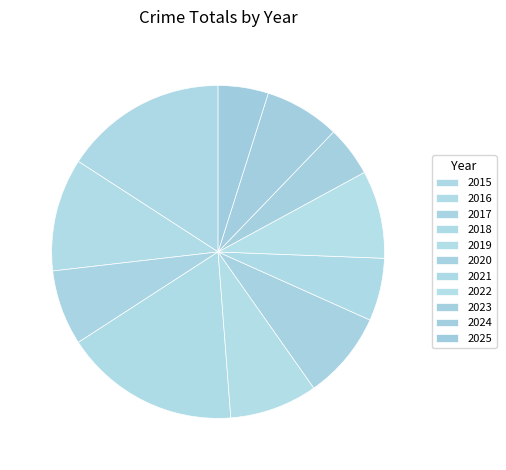

What is the ratio of the value at 2024 to the value at 2018?

0.4